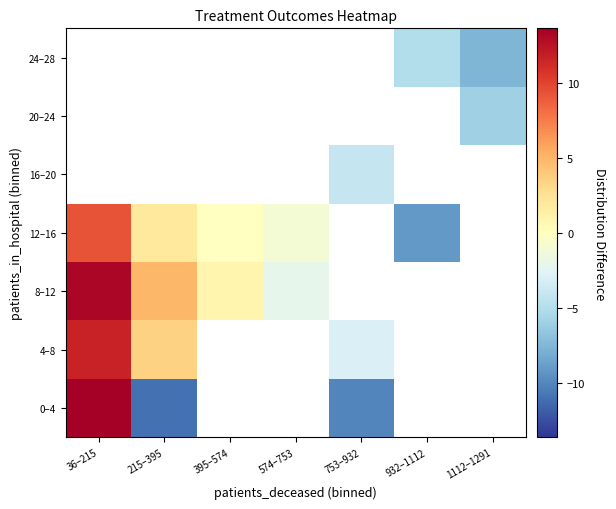

What is the difference between the maximum and minimum values in the 8–12 series?

15.3